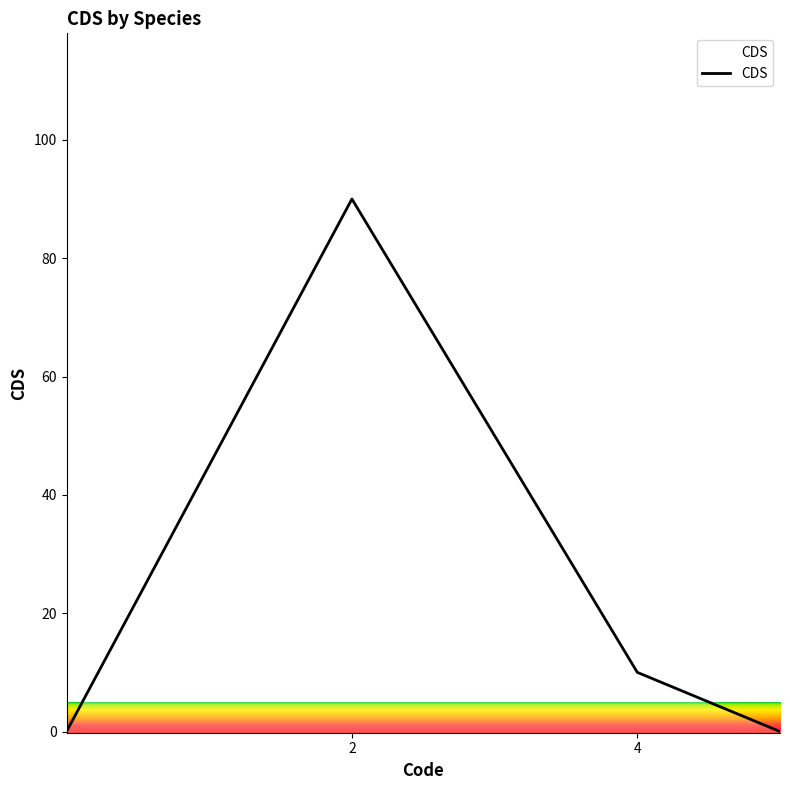

What is the difference between the maximum and second lowest values?

90